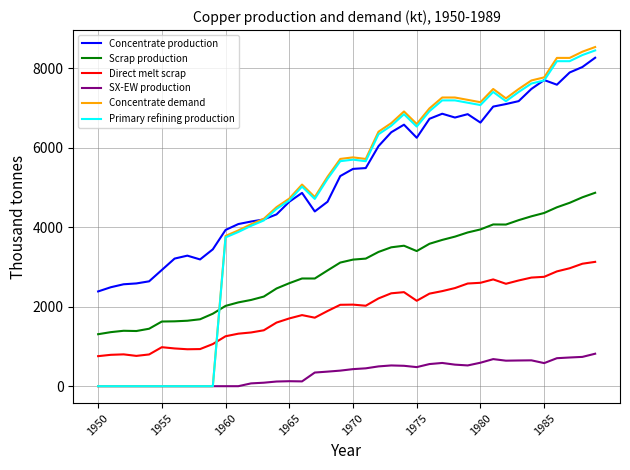

Which series has the largest range (max minus min)?

Concentrate demand